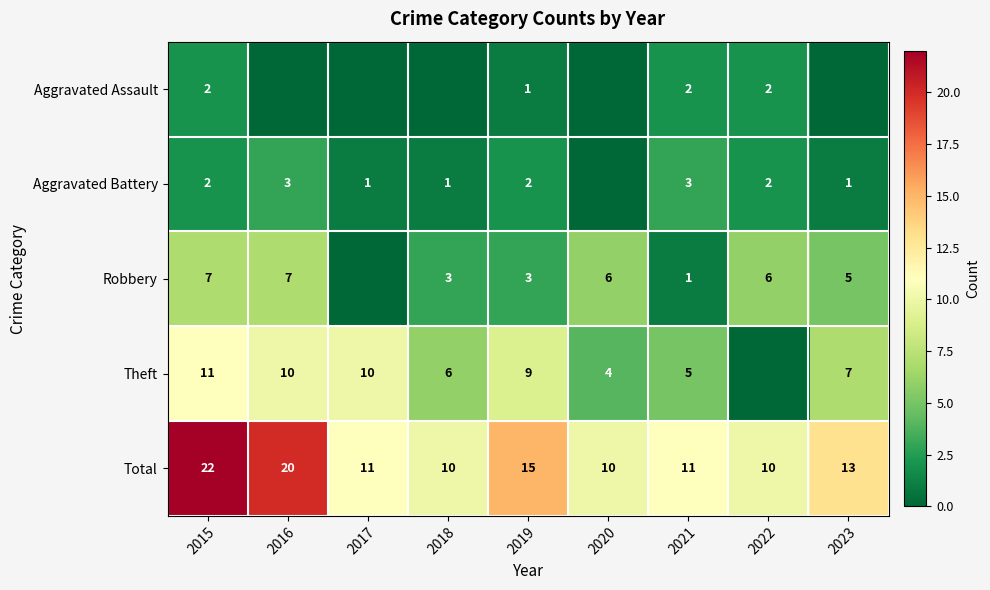

What is the sum of all Total values?

122